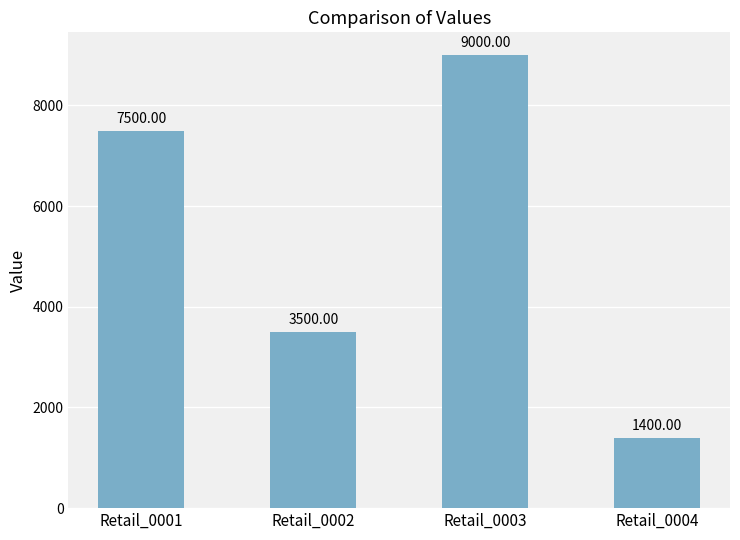

What is the change in value from Retail_0002 to Retail_0003?

+5500